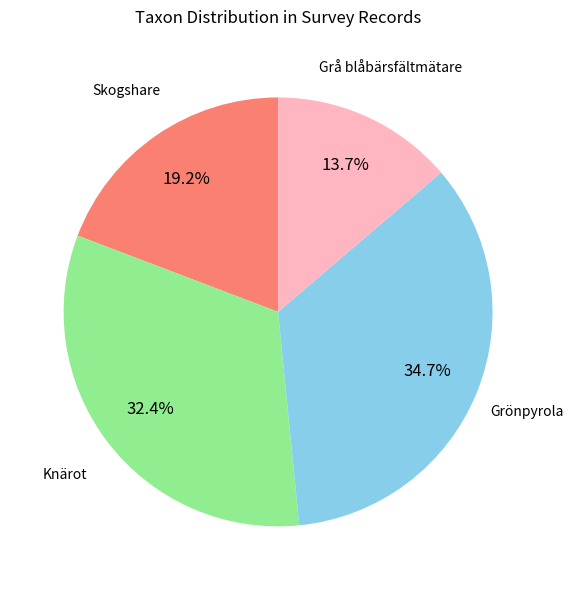

How many segments does this pie chart have?

4